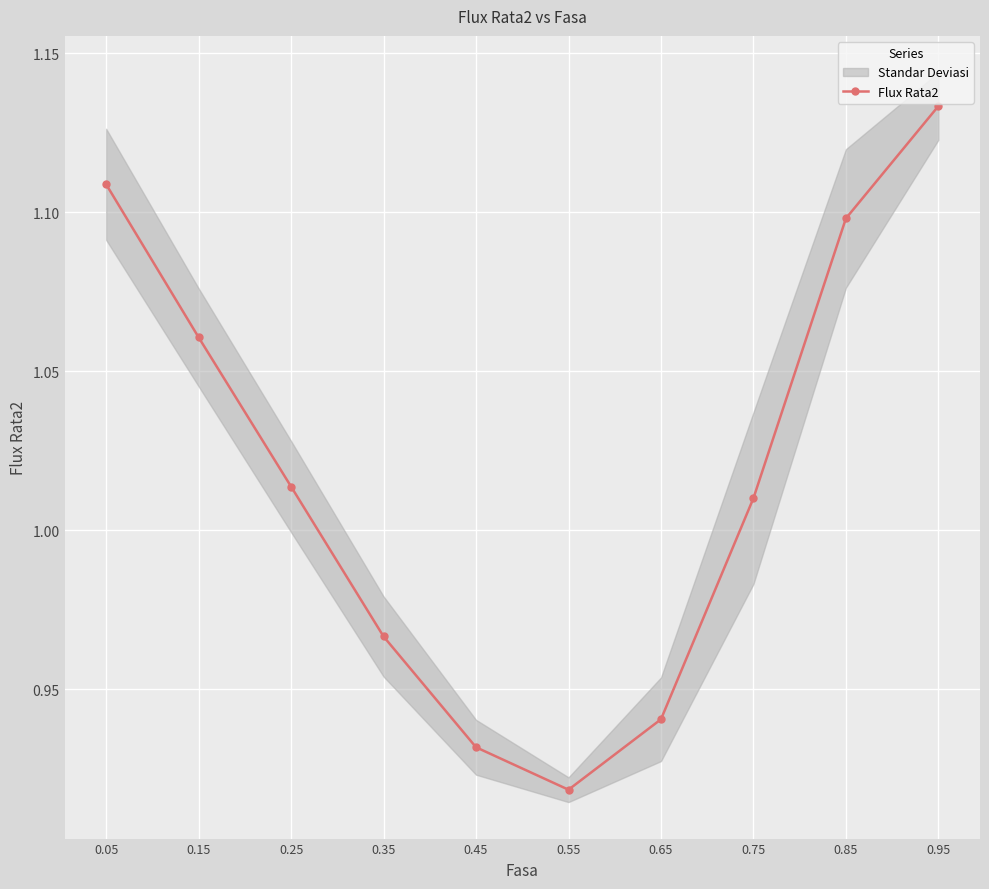

True or false: there are more than 1 points higher than both neighbors.

False